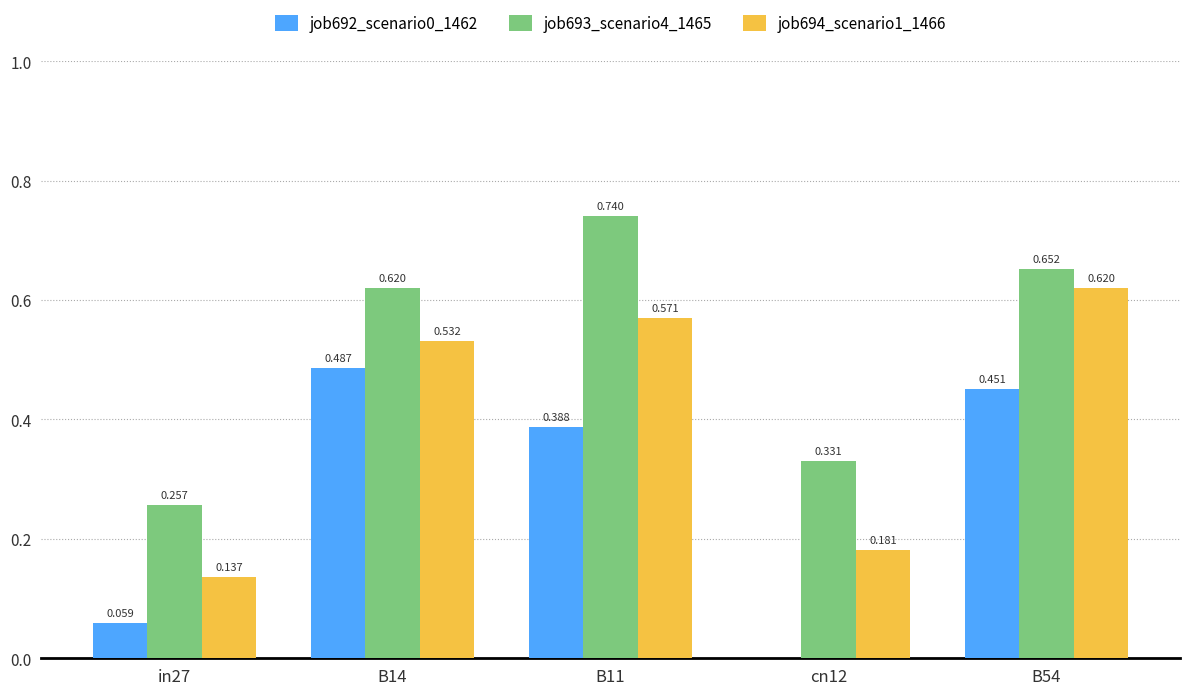

Is the value of job694_scenario1_1466 at cn12 greater than the value of job693_scenario4_1465 at B11?

No